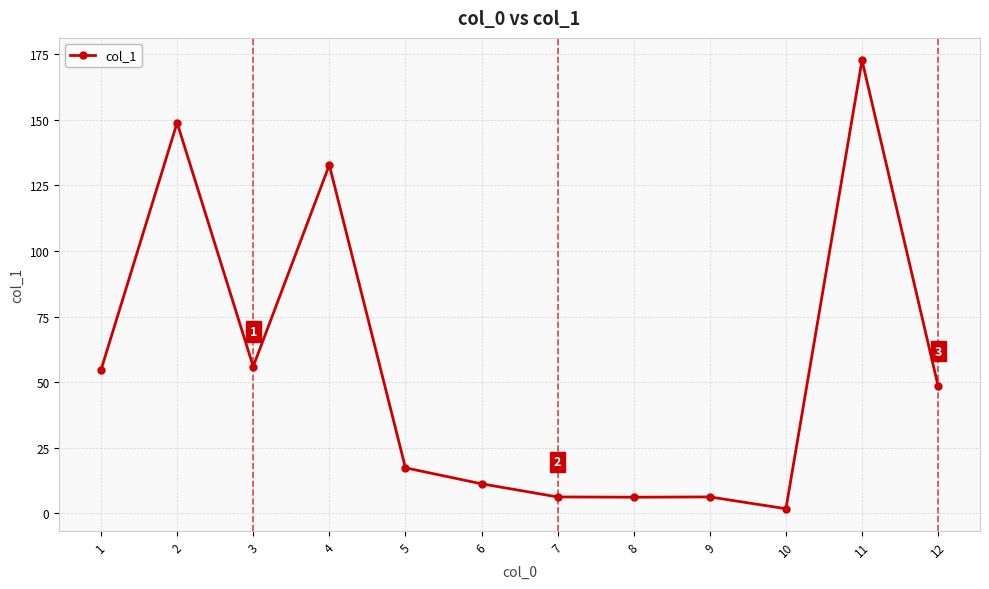

Count the number of values greater than 48.

6